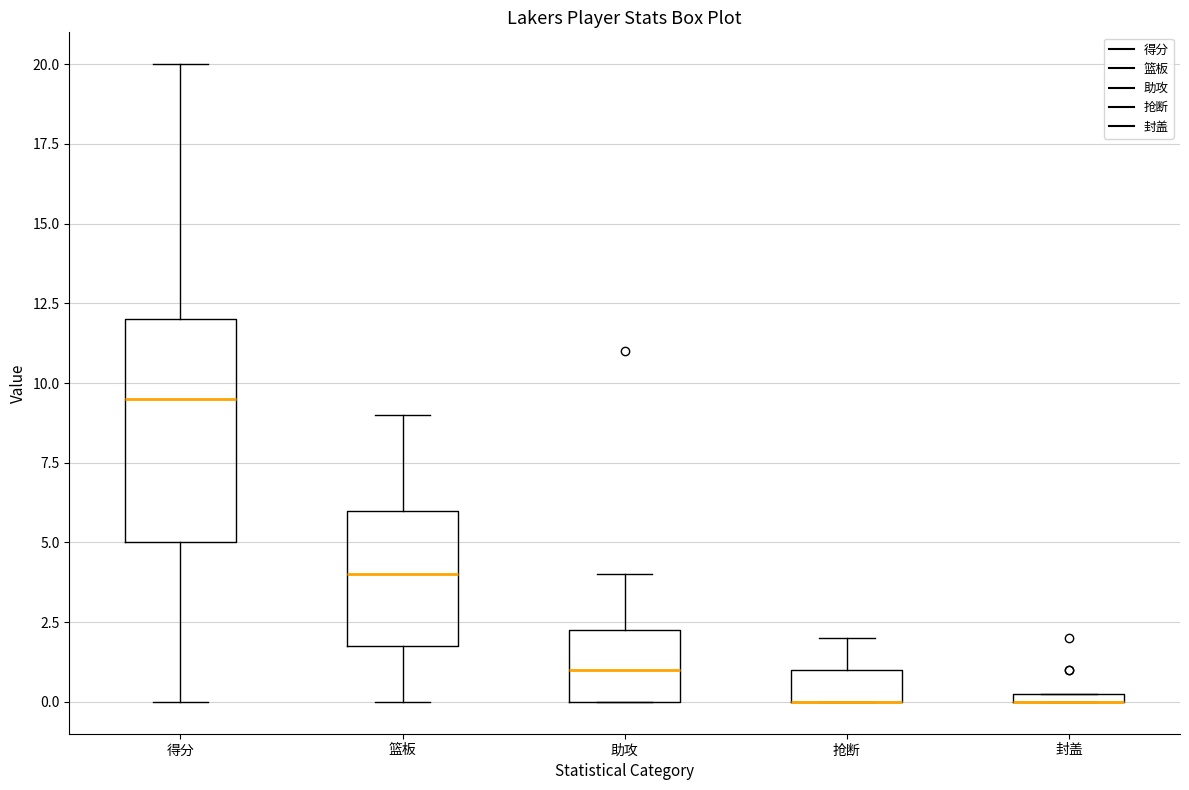

Where is the upper edge of the box for 封盖 on the y-axis? The values are not printed on the chart, so give them approximately, as read against the axis.

0.5